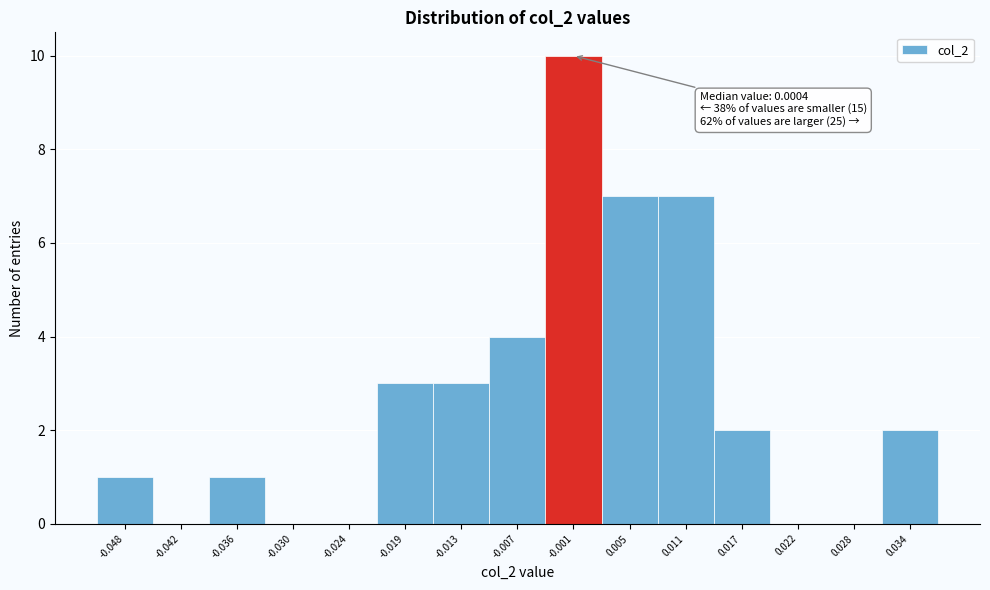

Over which range of the x-axis is the bar tallest?

-0.004 to 0.002